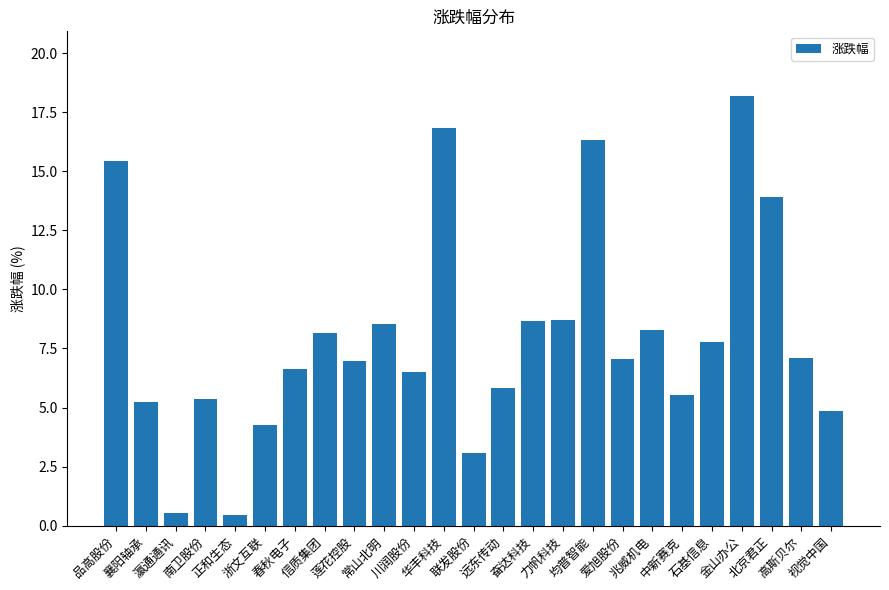

What is the sum of all values?

200.3